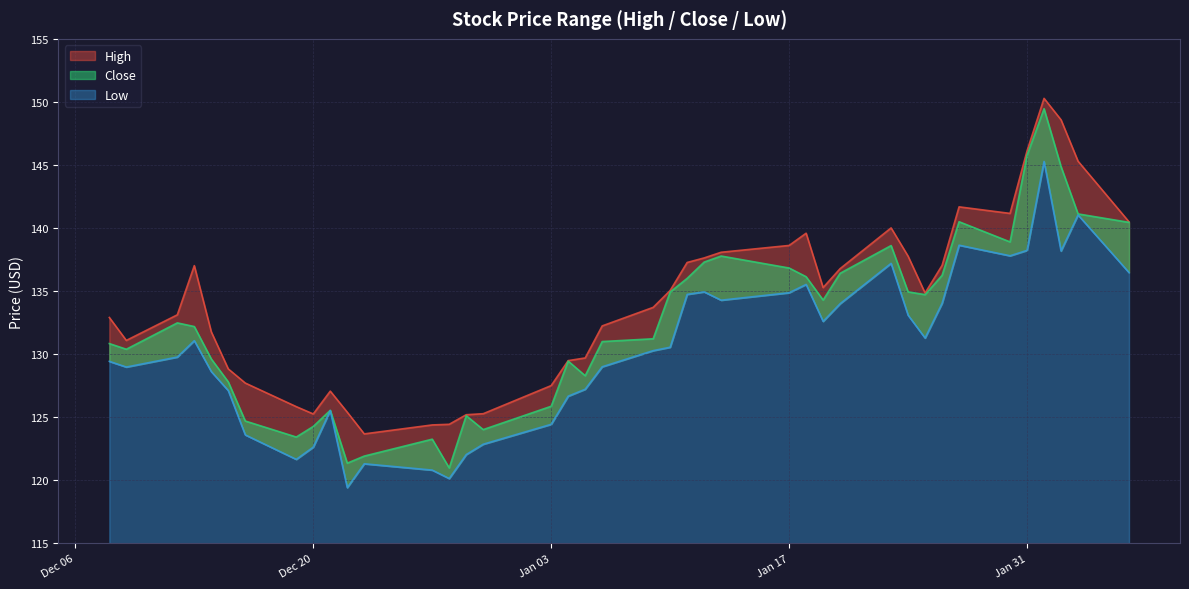

True or false: High and Low cross at least once.

False